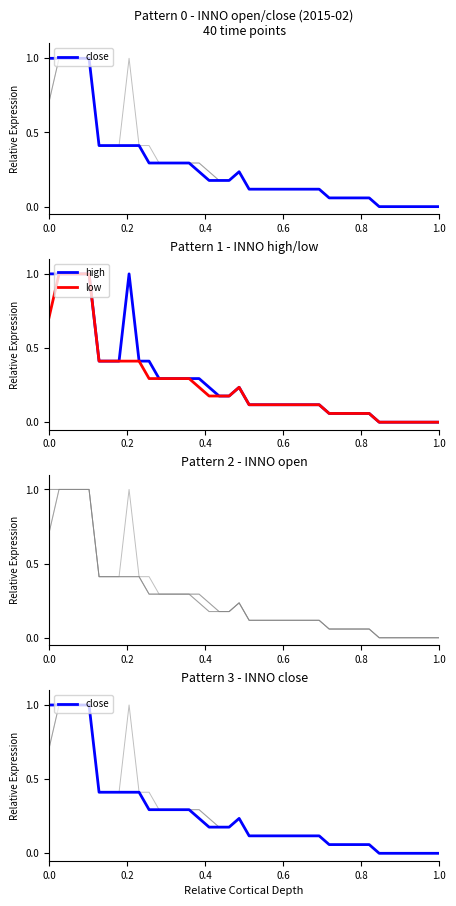

The value of open at 1.0 is 0.7. True or false?

False